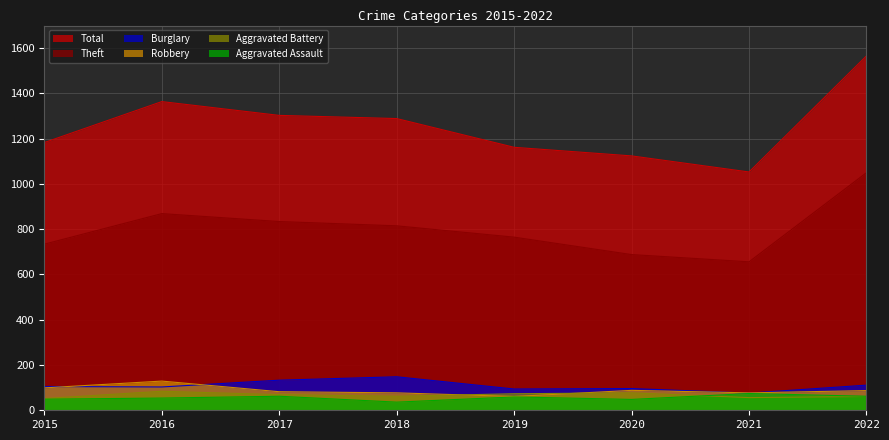

What is the highest value of the Aggravated Battery series?

84